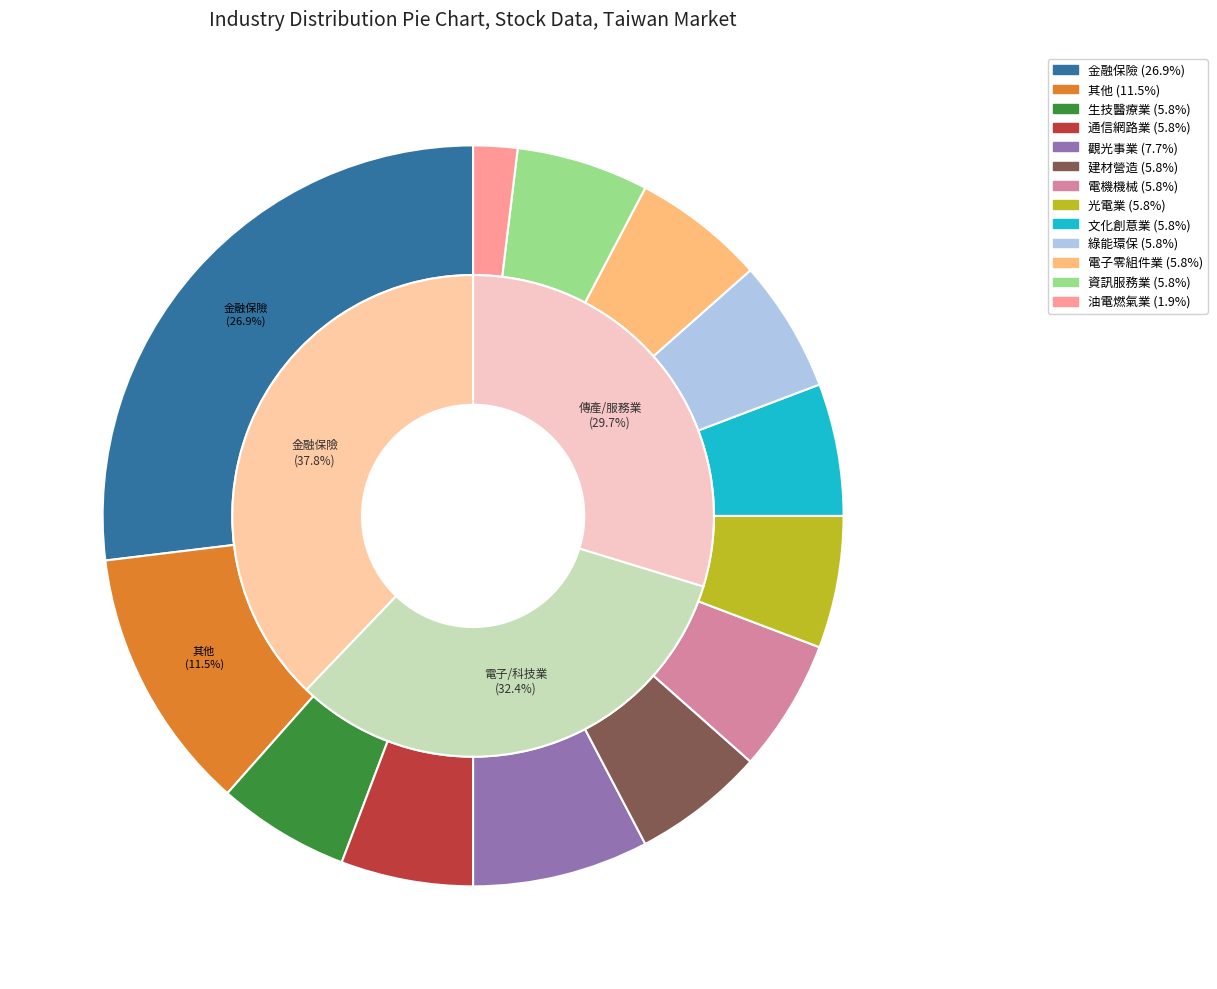

Does 金融保險 represent more than half of the total?

No